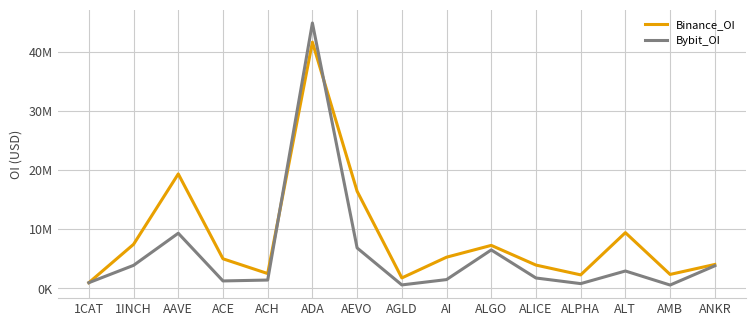

Does the chart have visible grid lines?

Yes